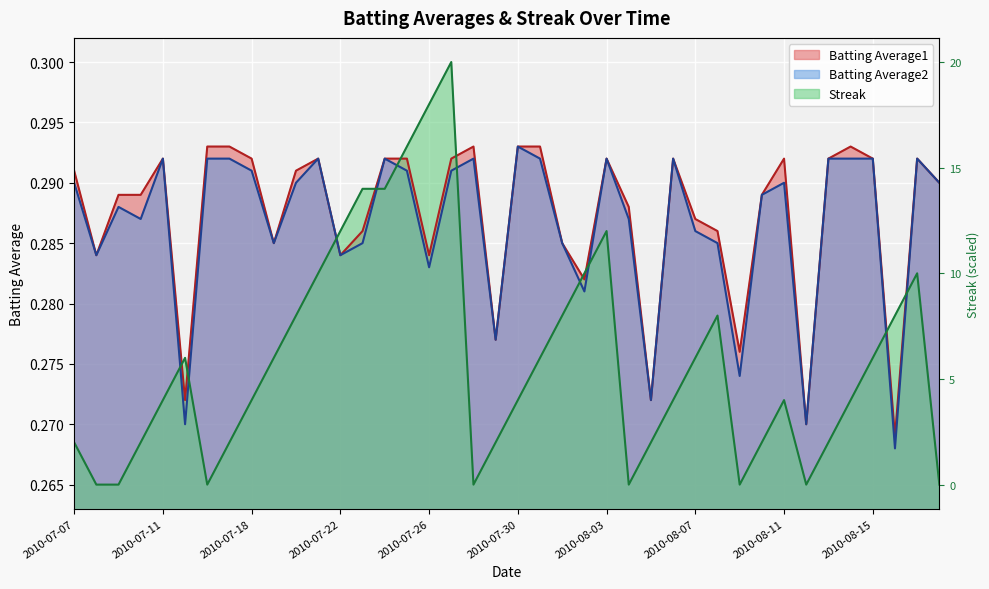

Rank the series by their maximum value, from lowest to highest.

Batting Average1, Batting Average2, Streak